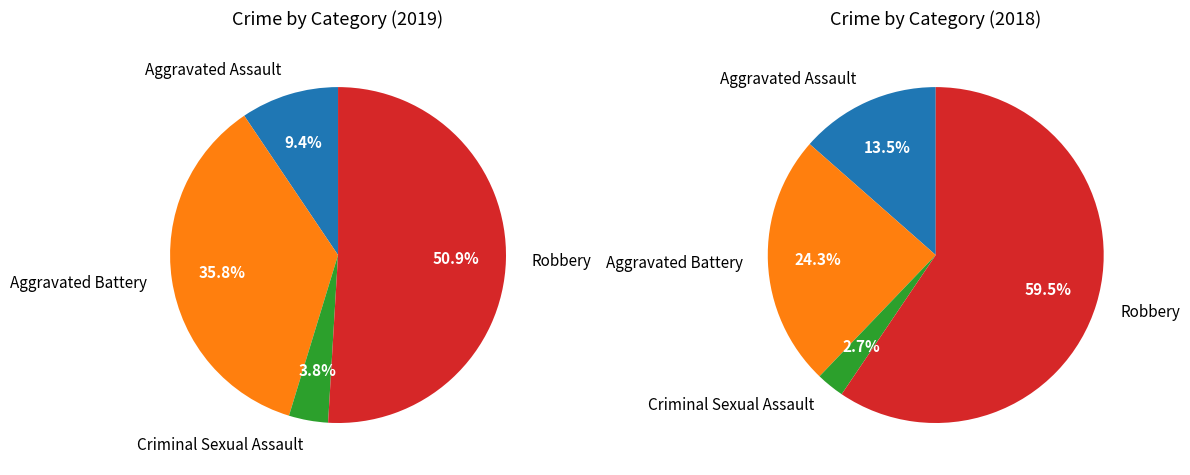

Does Aggravated Battery account for over 50% of the chart?

No